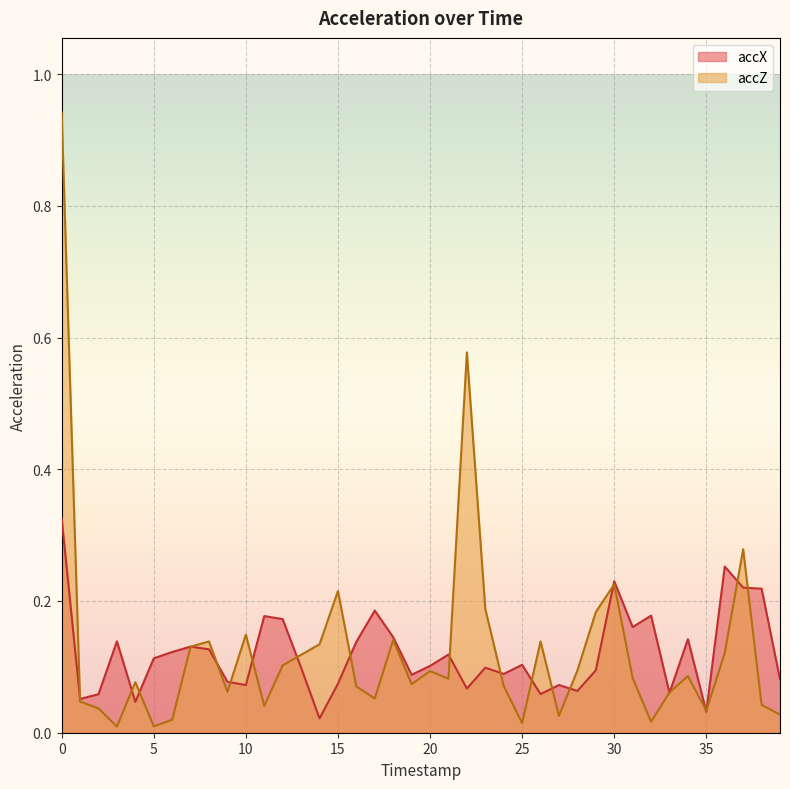

True or false: accZ and accX intersect in this chart.

True